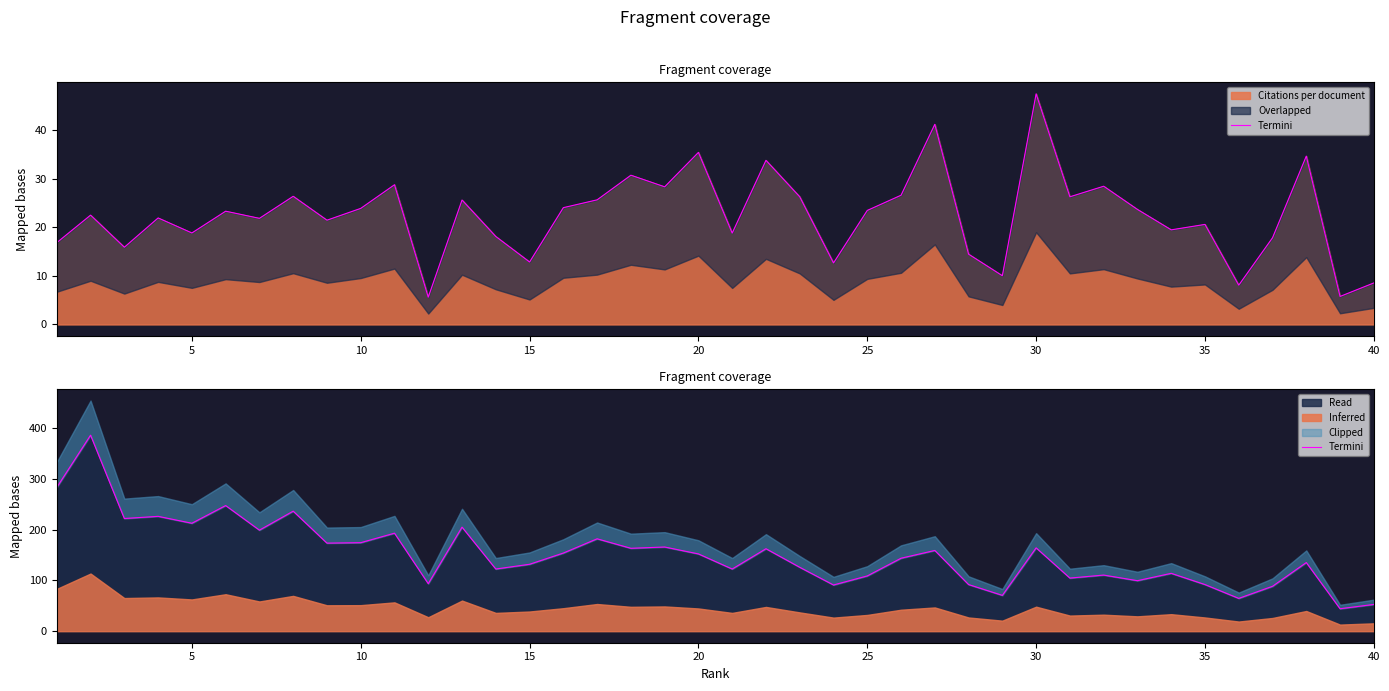

How many data points are less than 152?

20